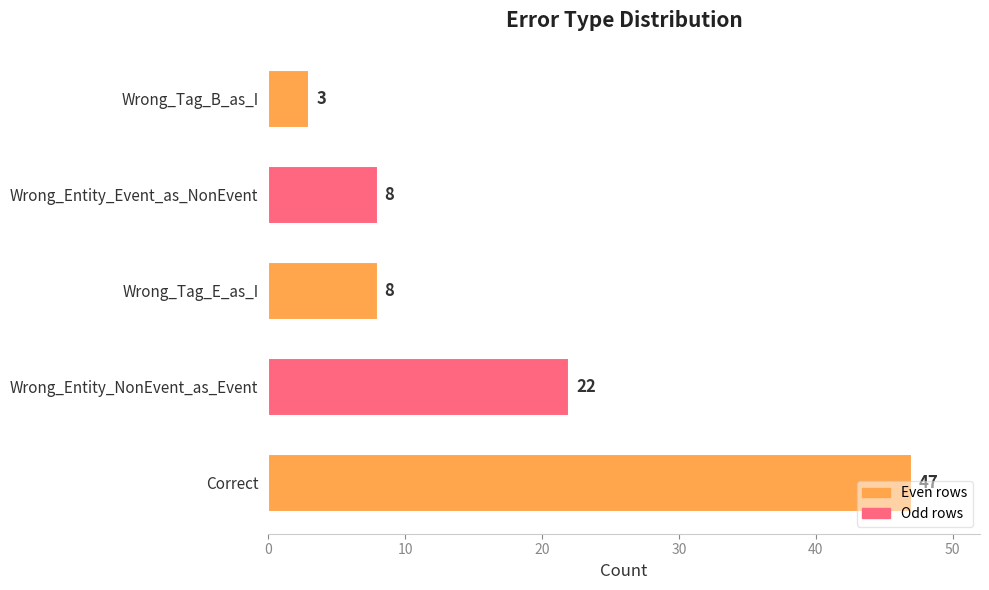

What is the greatest value displayed?

47